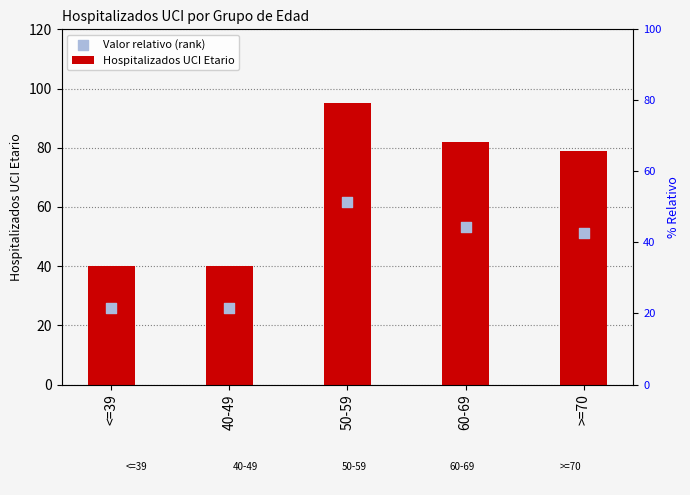

Which series has the largest total across all categories?

Hospitalizados UCI Etario